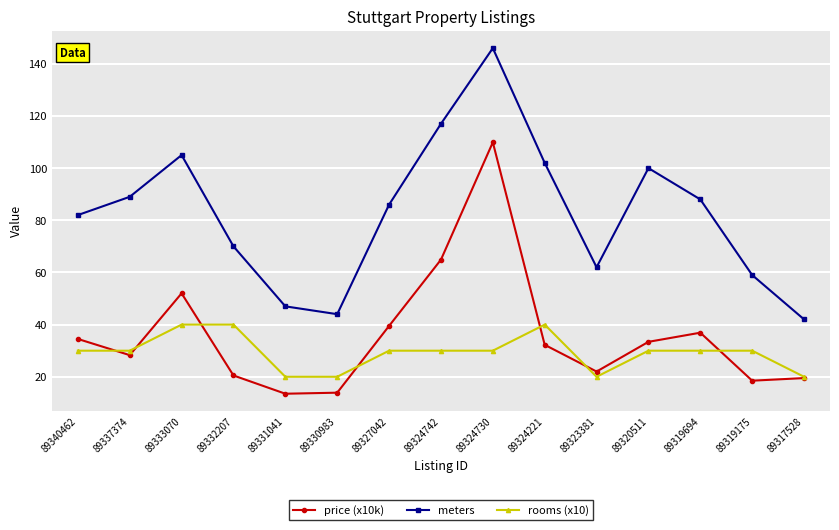

What is the spread (max minus min) of values at 89331041?

33.5